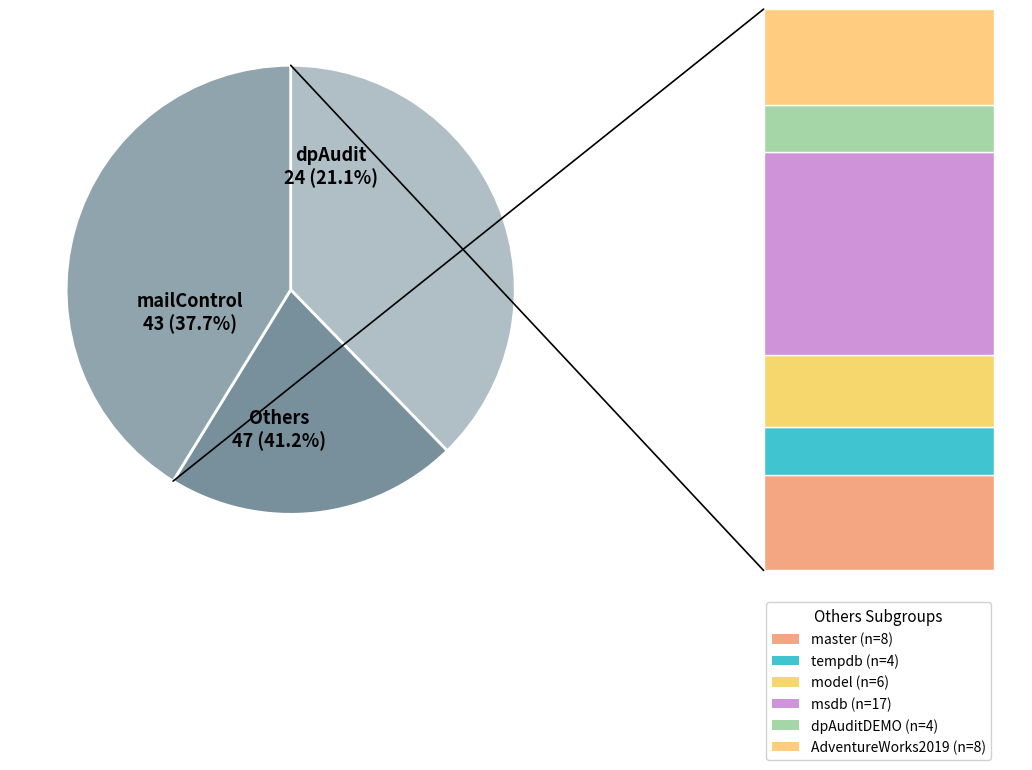

How many slices are in this pie chart?

3